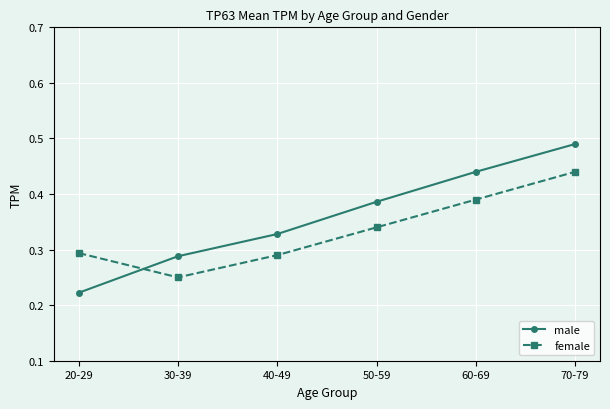

Is the value of male at 40-49 greater than the value of female at 70-79?

No